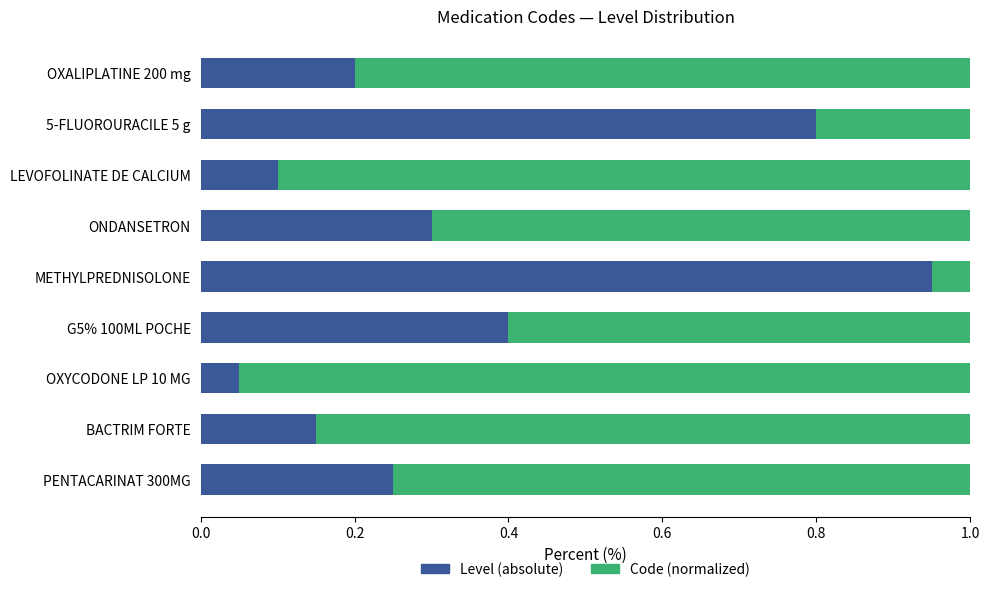

At which label does Level (absolute) reach its peak?

METHYLPREDNISOLONE